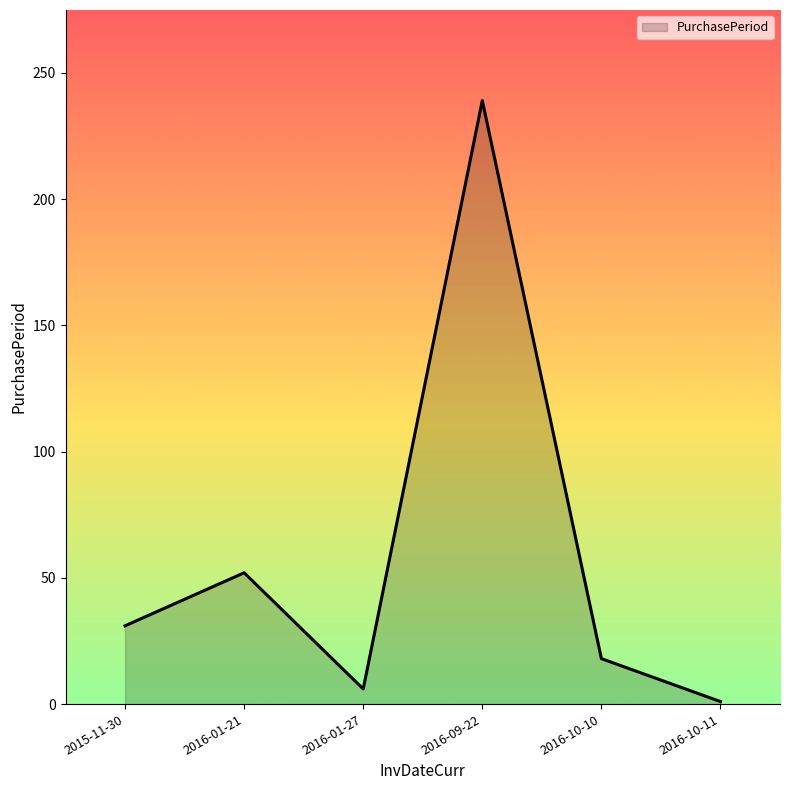

What is the average value?

58